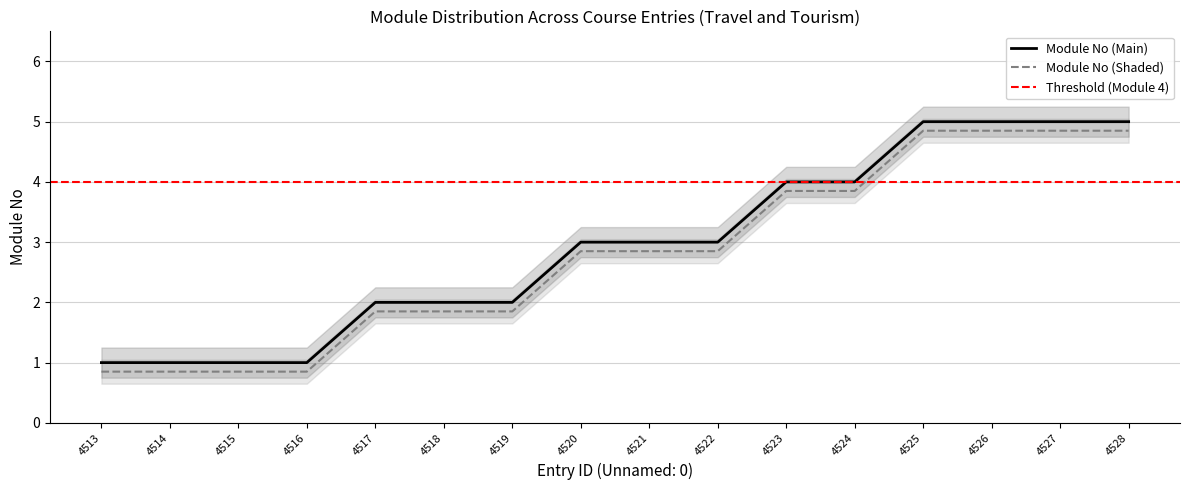

What is the sum of the values at 4521 and 4527?

8